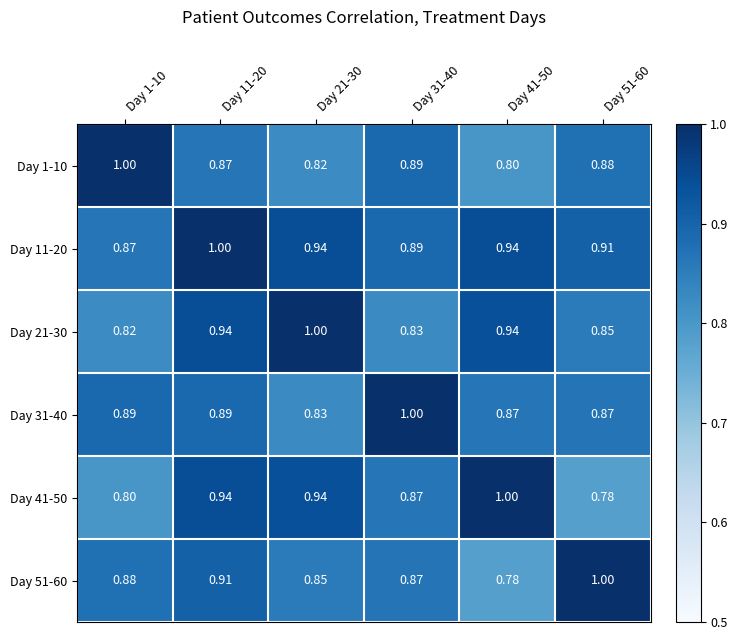

Is the value of Day 21-30 at Day 41-50 greater than the value of Day 41-50 at Day 51-60?

Yes